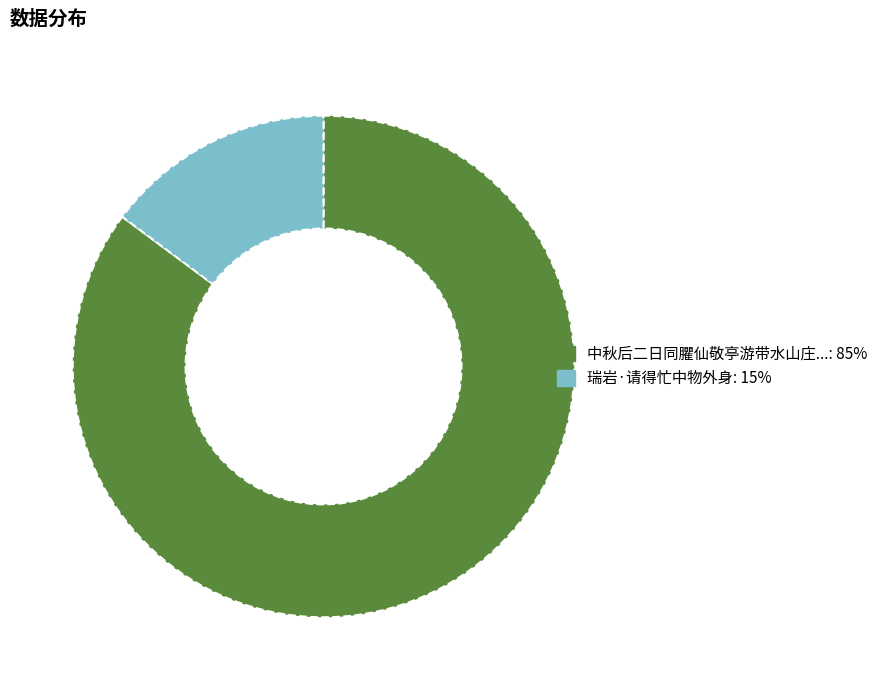

Does any single category account for the majority?

Yes